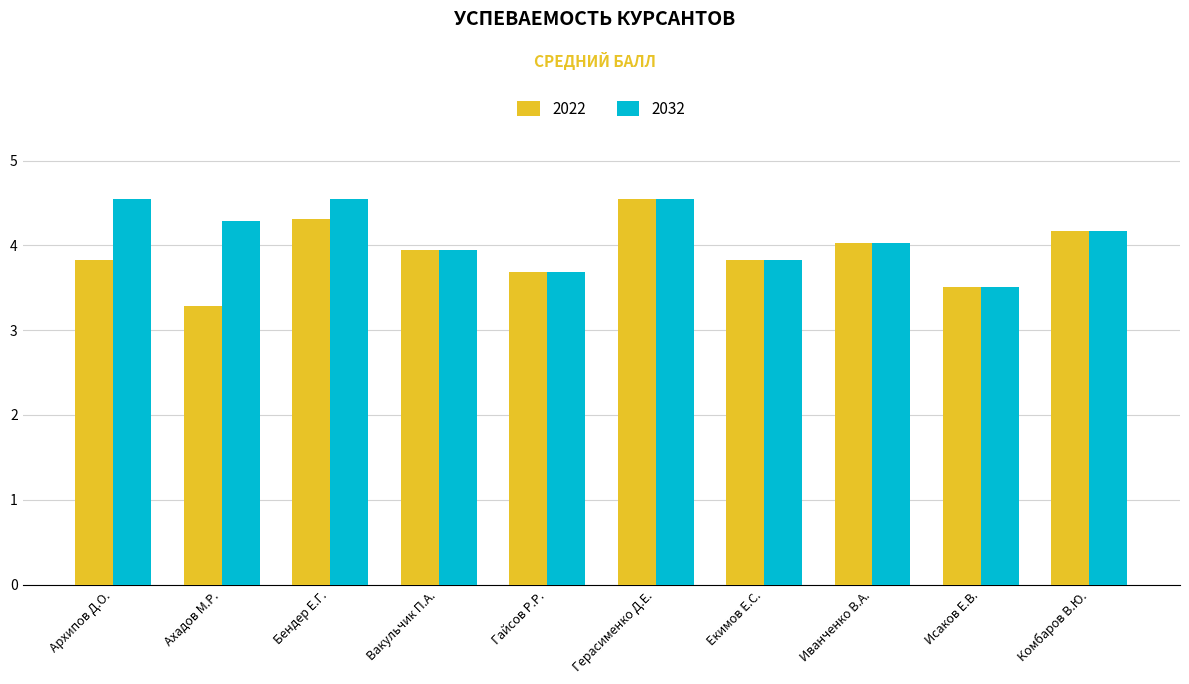

How many categories are shown in the chart?

10